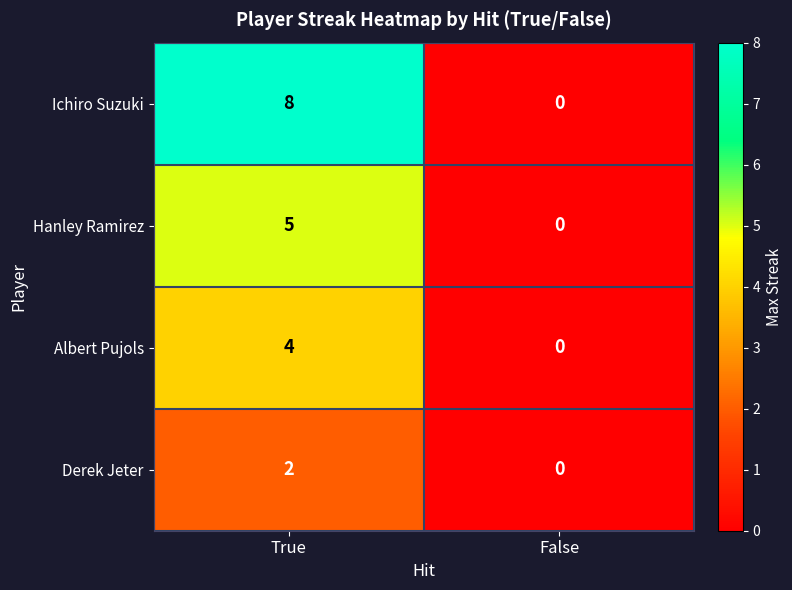

What is the sum of the Hanley Ramirez values at True and False?

5